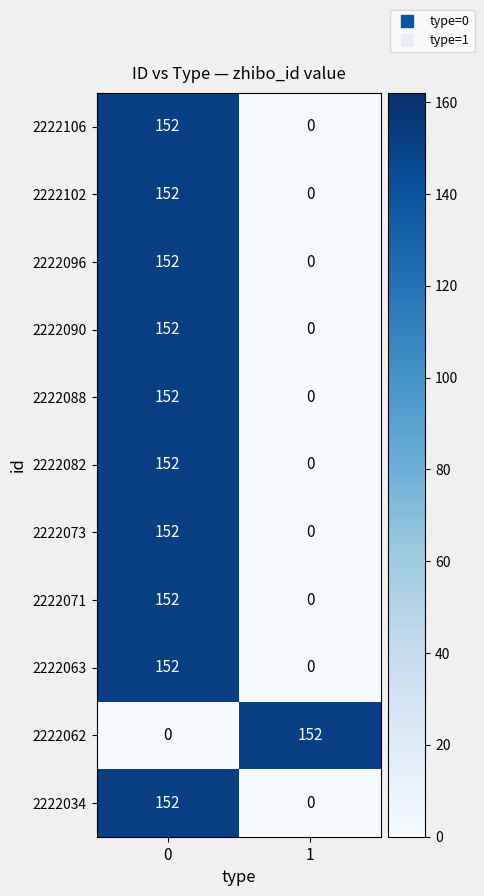

What is the maximum value shown in the chart?

152